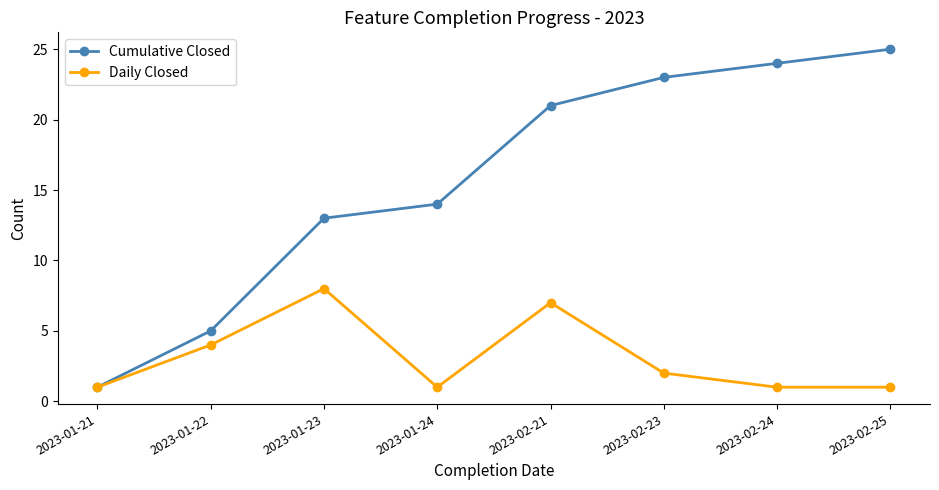

How many values in the Cumulative Closed series are below 21?

4